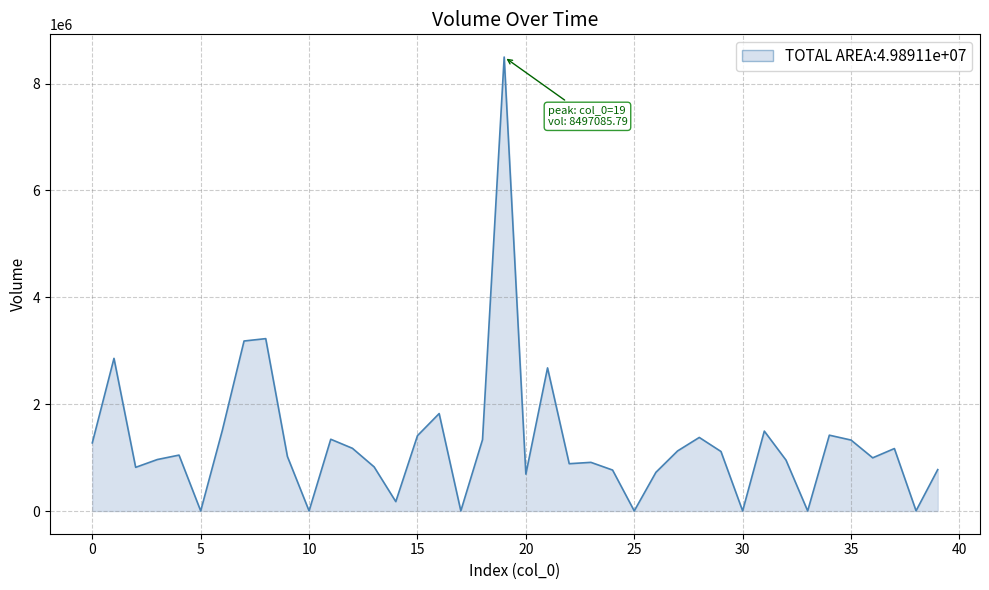

What is the greatest value displayed?

8497085.8